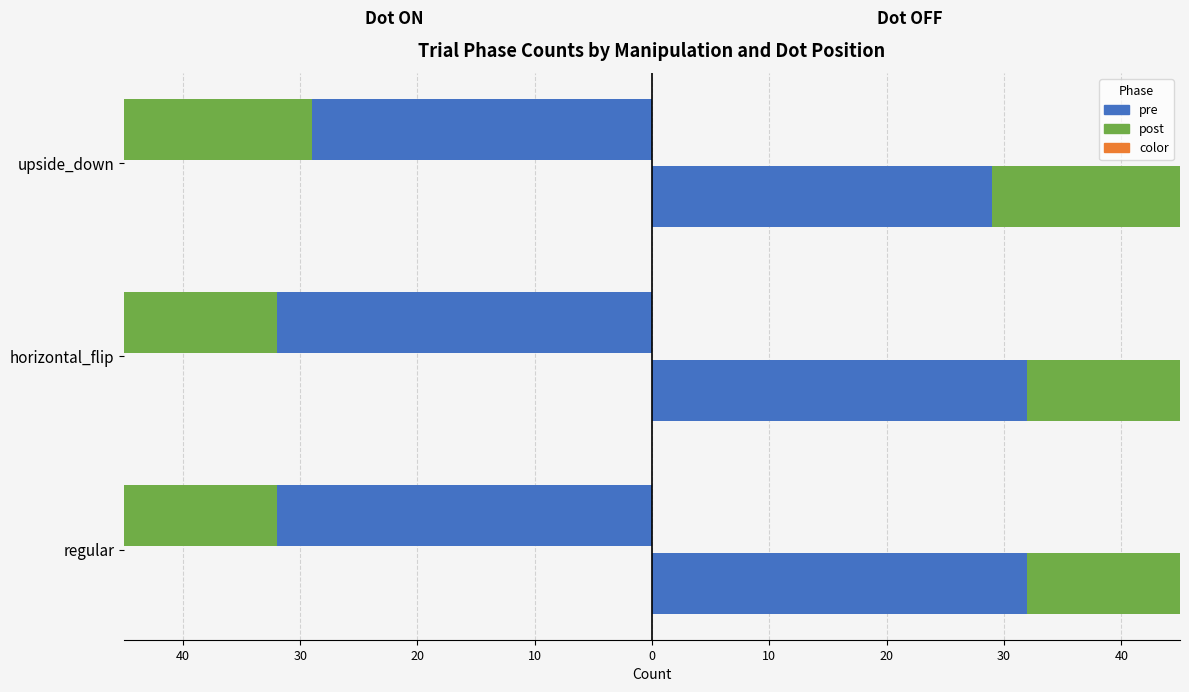

What is the value of the post (off-side) bar at the 3rd from the left?

21.0